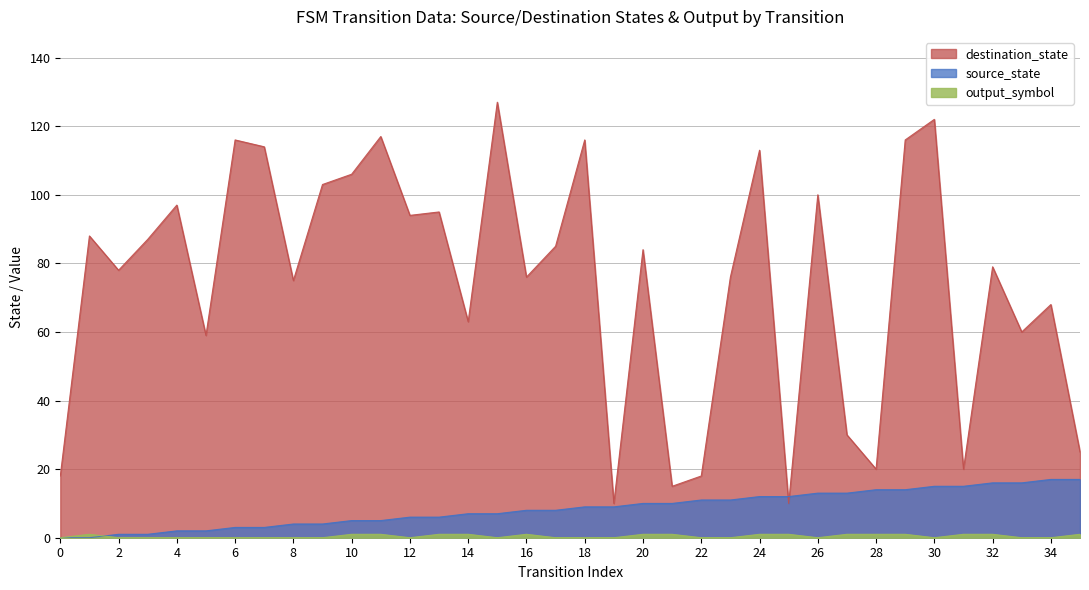

How many lines are shown in the chart?

3